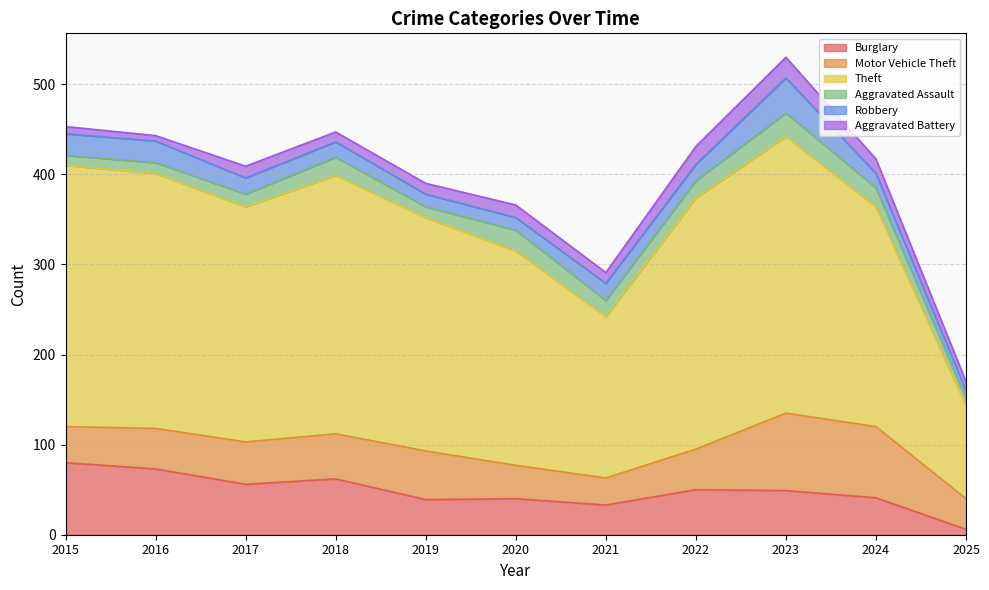

At which label does Aggravated Battery first exceed 12?

2017